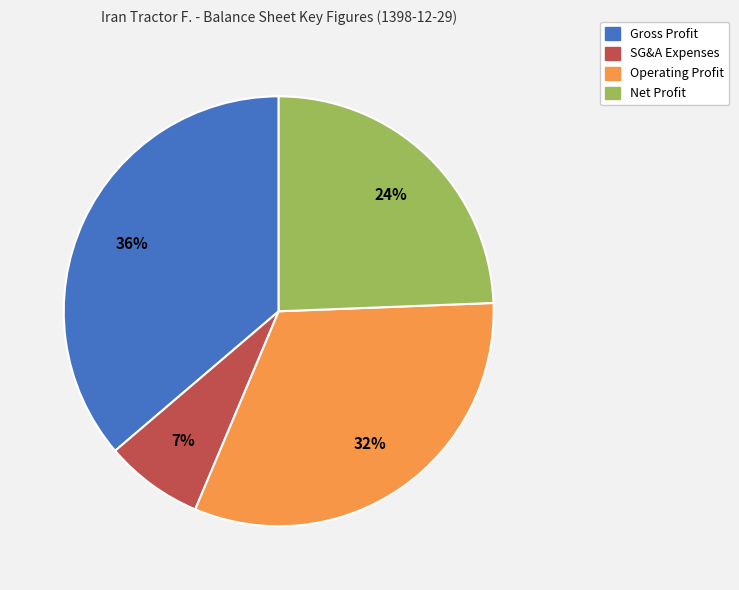

Count the number of slices in the pie.

4